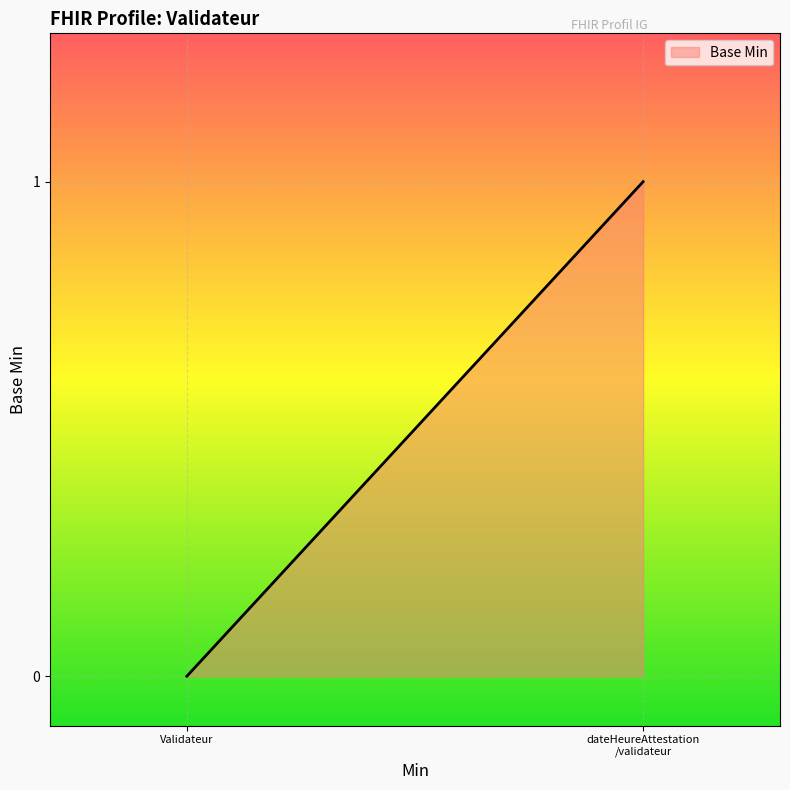

Is it true that the value at dateHeureAttestation /validateur is 1?

False